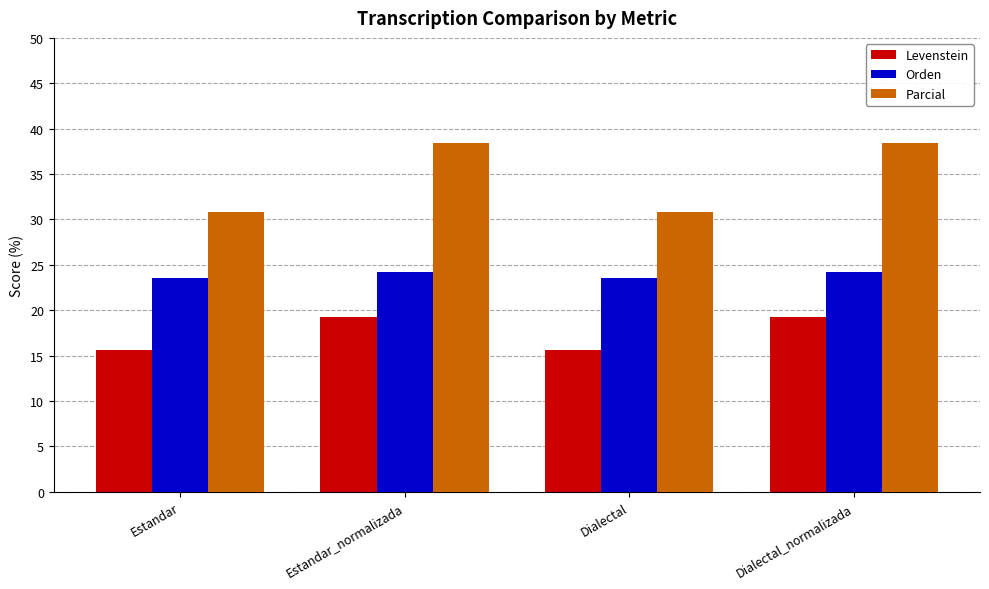

What is the spread (max minus min) of values at Estandar_normalizada?

19.2